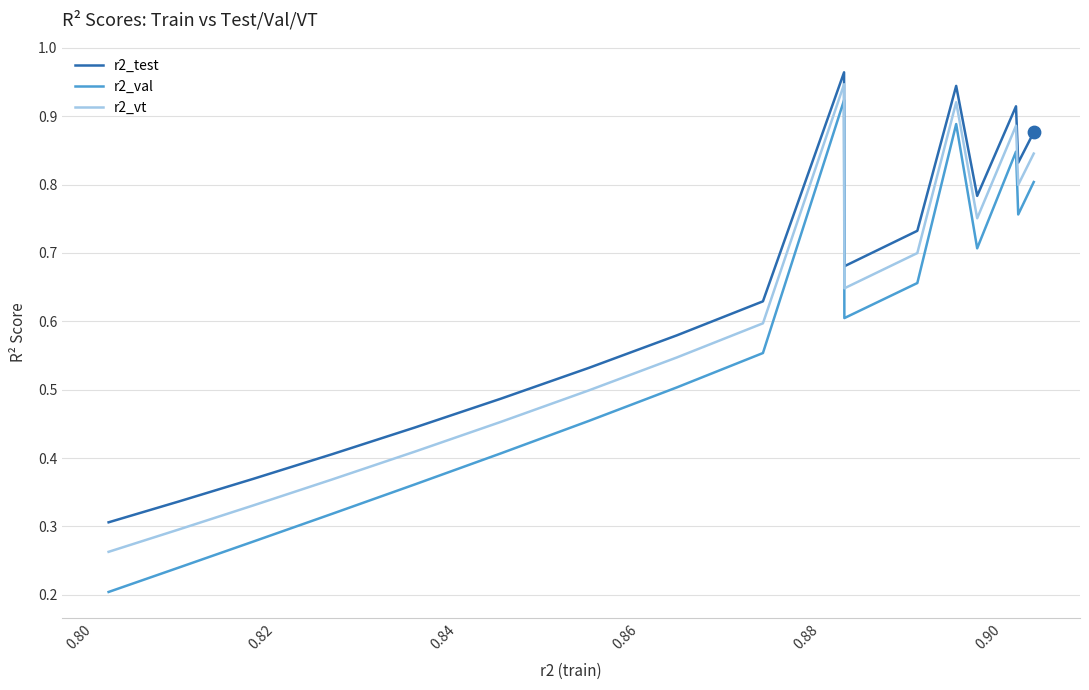

Which series has the largest range (max minus min)?

r2_val